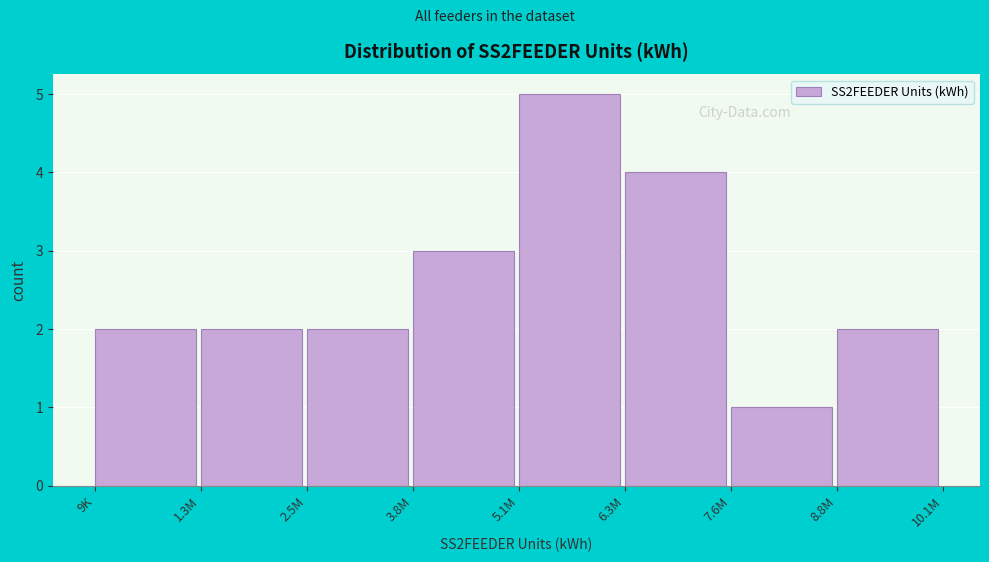

Reading right to left, what are all the values shown in this chart?

2	1	4	5	3	2	2	2